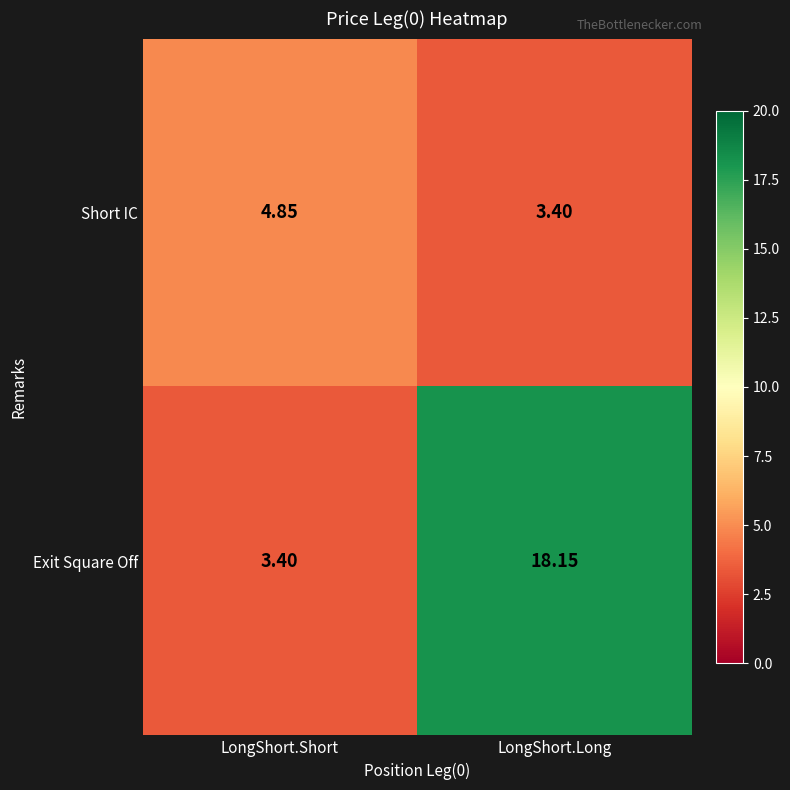

Rank the series by their maximum value, from lowest to highest.

Short IC, Exit Square Off